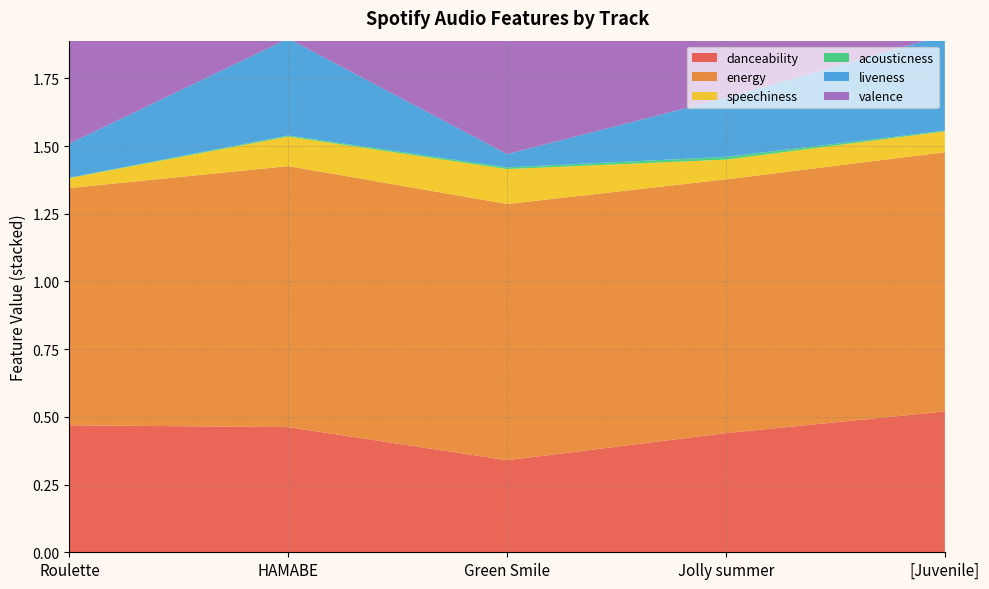

Reading left to right, transcribe all the data shown in this chart.

danceability: 0.5	0.5	0.3	0.4	0.5
energy: 0.9	1.0	0.9	0.9	1.0
speechiness: 0.0	0.1	0.1	0.1	0.1
acousticness: 0.0	0.0	0.0	0.0	0.0
liveness: 0.1	0.4	0.0	0.2	0.4
valence: 1.0	0.7	0.8	0.8	0.6